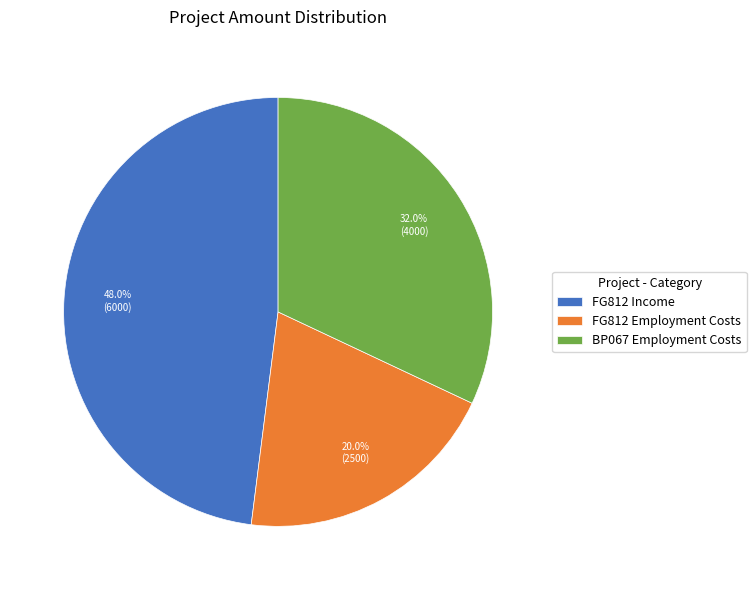

To the nearest percent, what percentage of the pie is BP067 Employment Costs?

32%